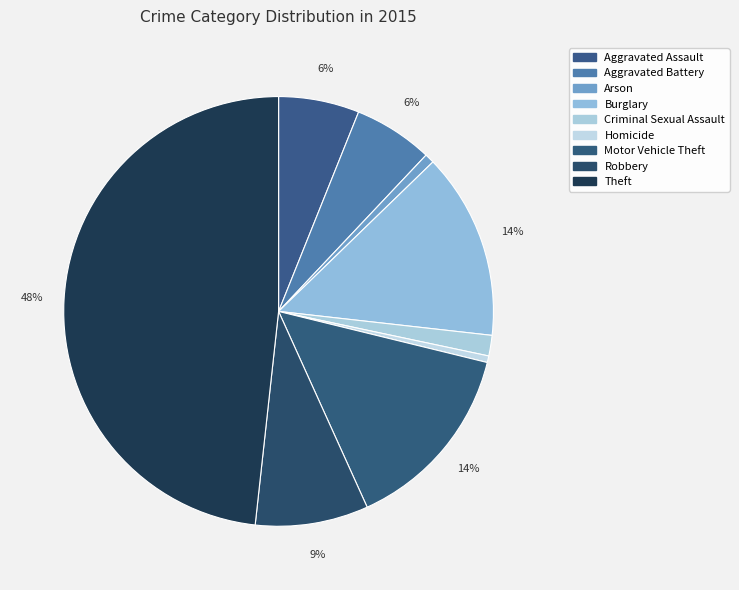

How many segments does this pie chart have?

9